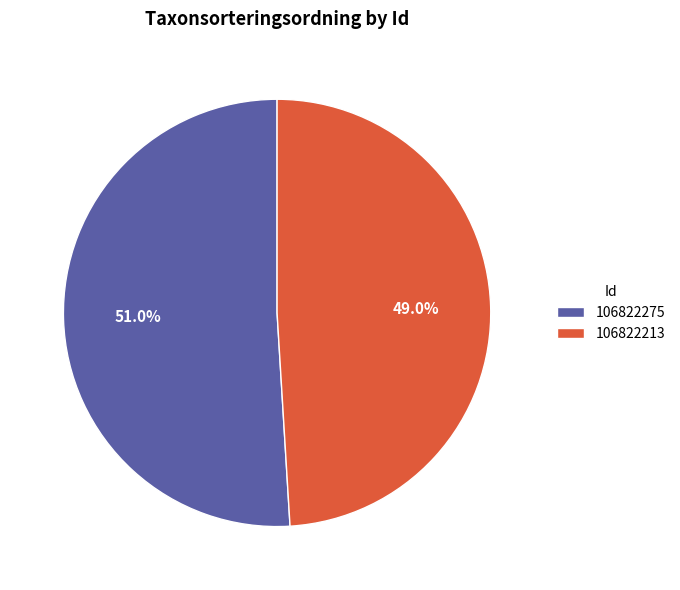

What is the total percentage of 106822213 and 106822275?

100.0%